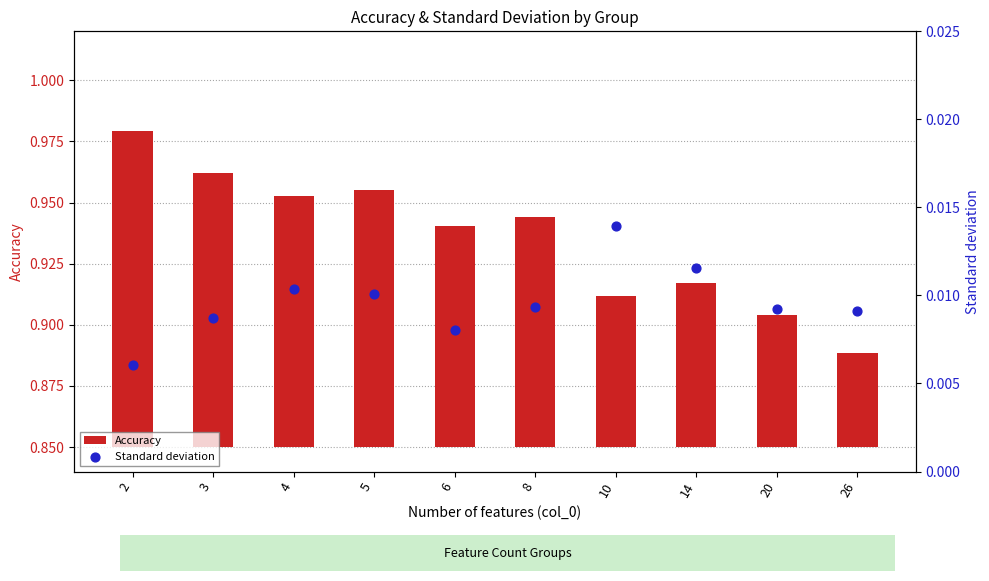

At which category is the sum across all series the highest?

2